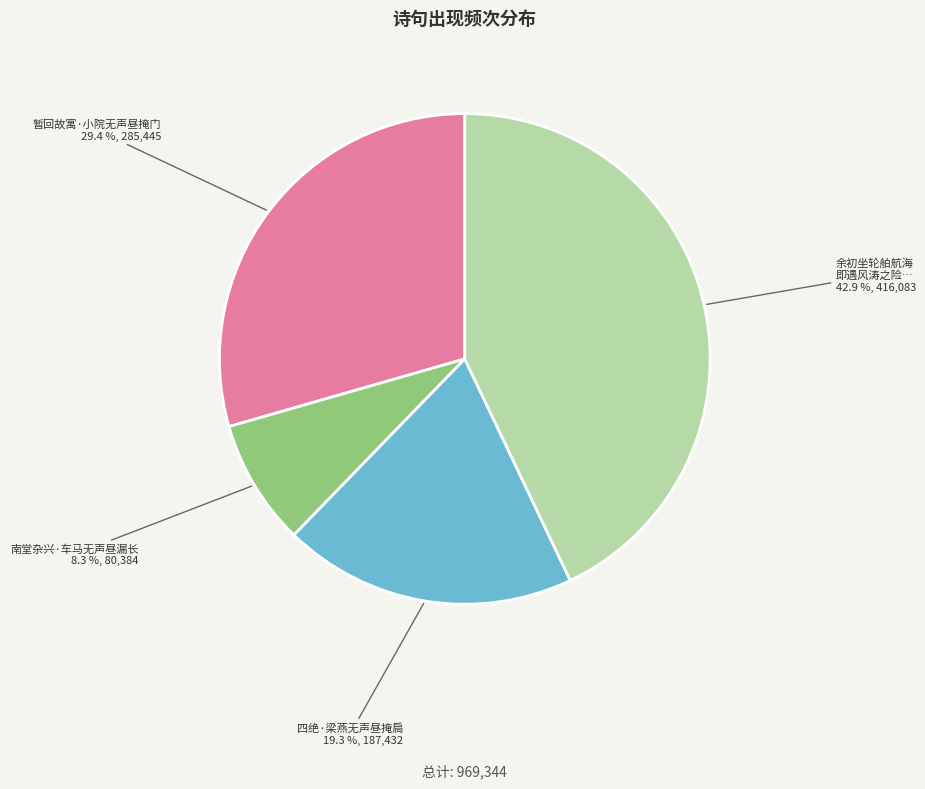

The 南堂杂兴·车马无声昼漏长 slice represents 2% of the pie. True or false?

False